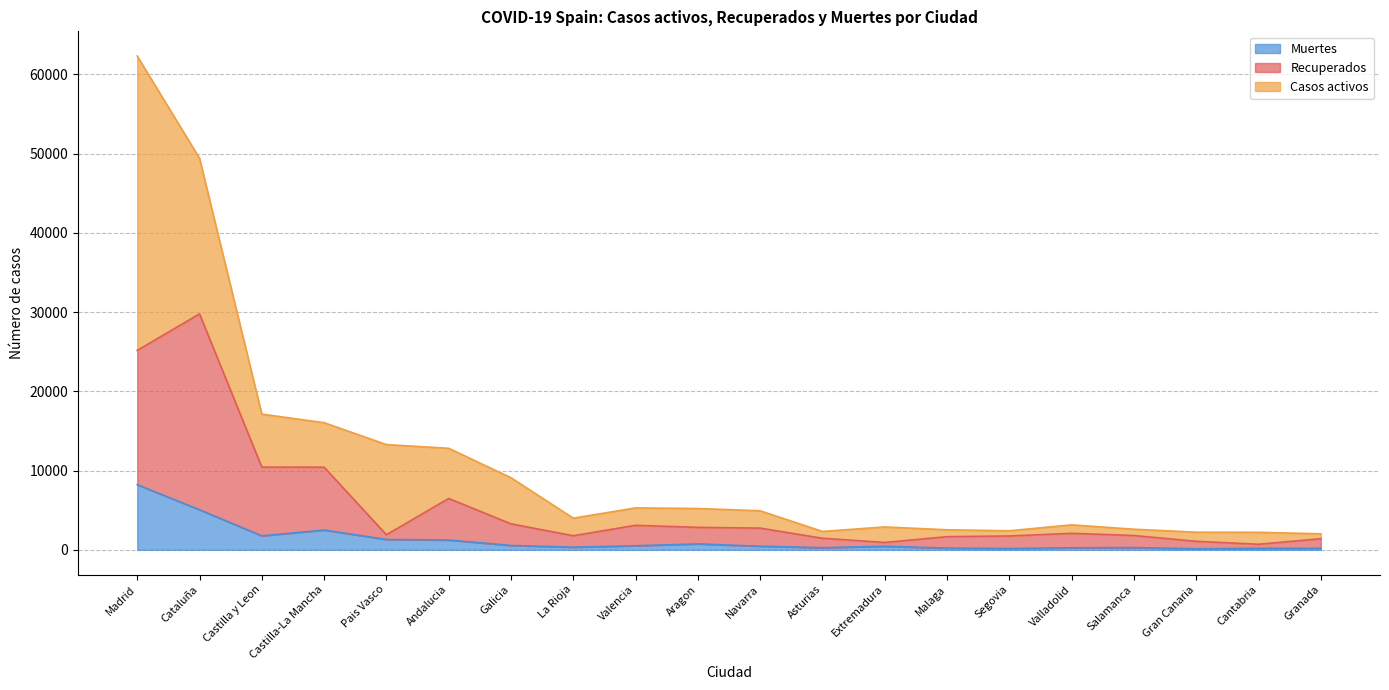

True or false: Muertes has a value of 196 at Granada.

True